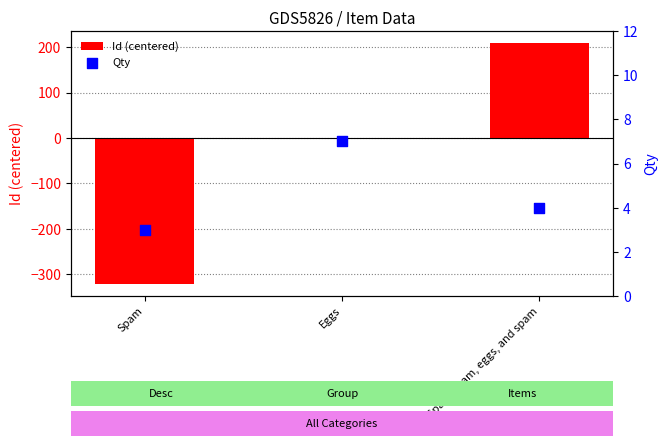

At how many categories does at least one series exceed -28?

3